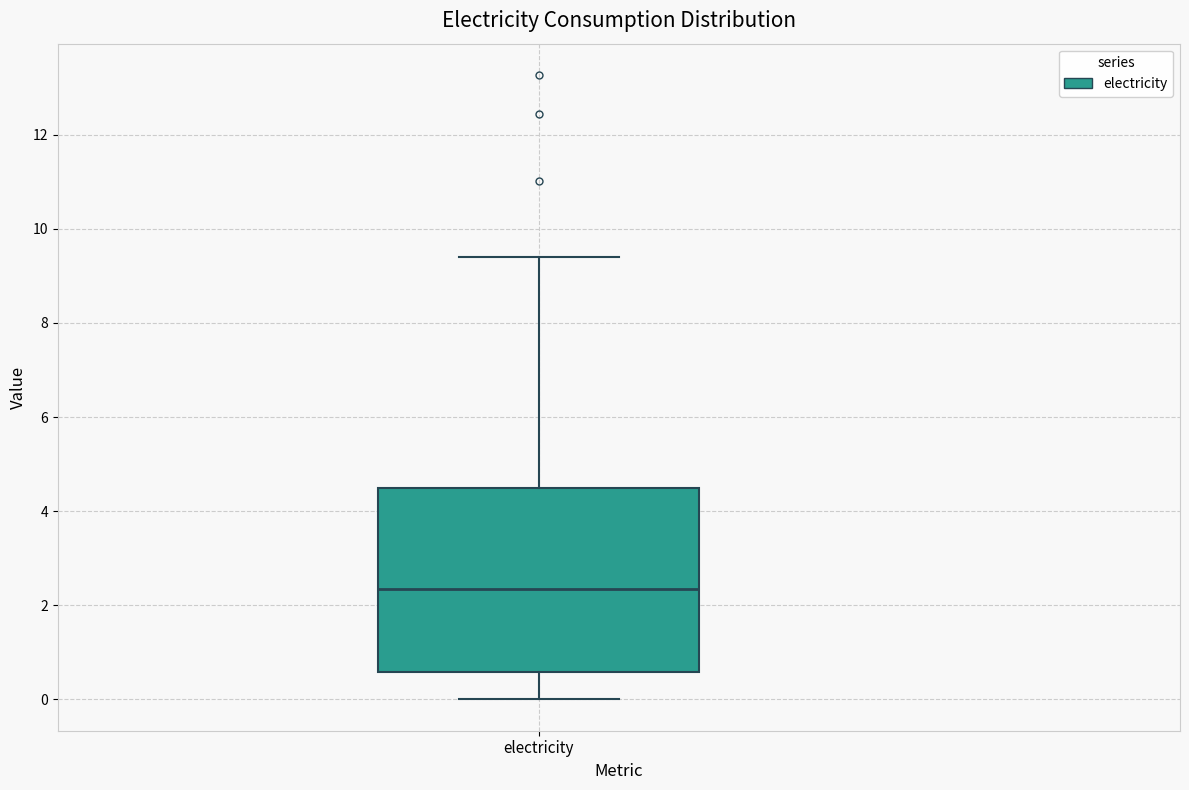

Where is the lower edge of the box for electricity on the y-axis? The values are not printed on the chart, so give them approximately, as read against the axis.

0.6